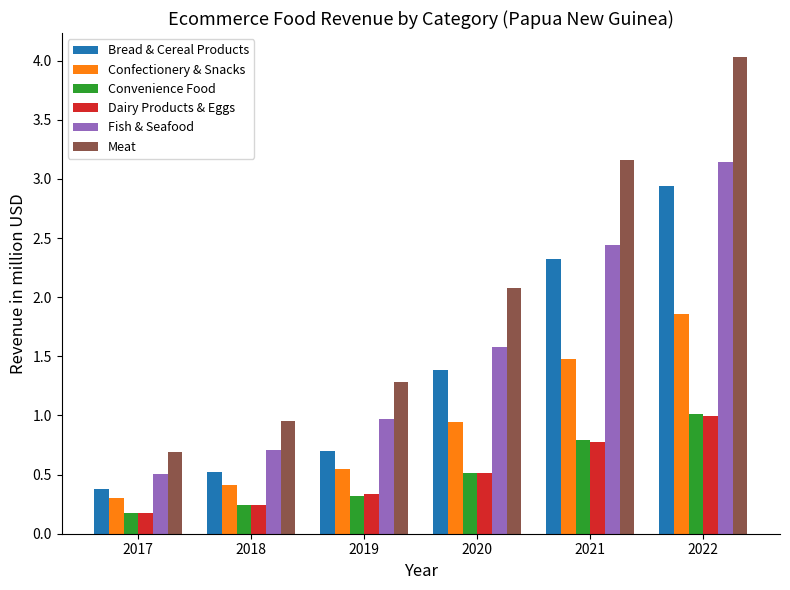

Which series has the widest spread of values?

Meat